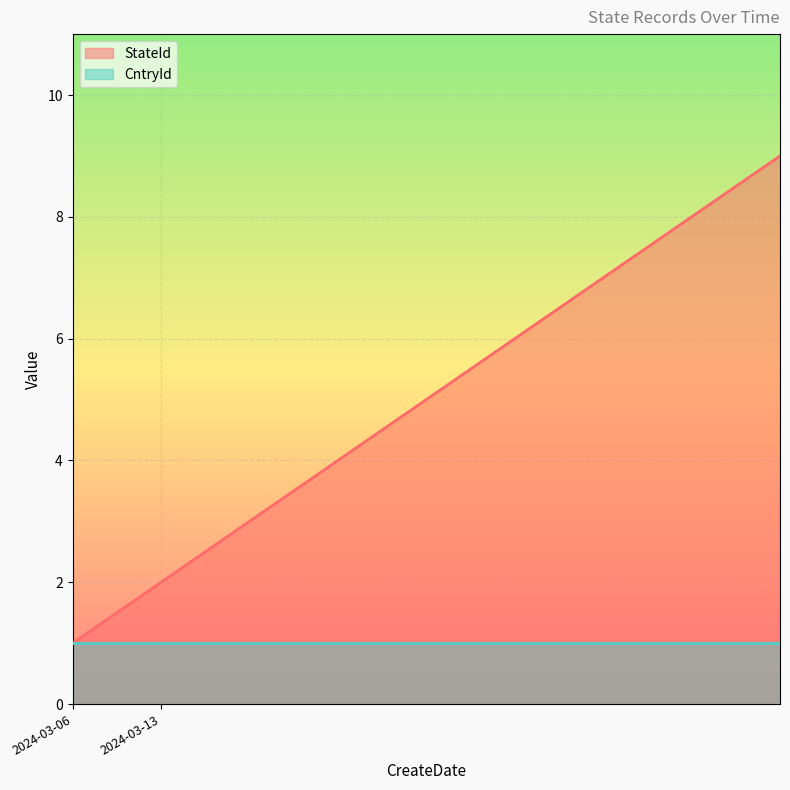

Which series has the largest total across all categories?

StateId